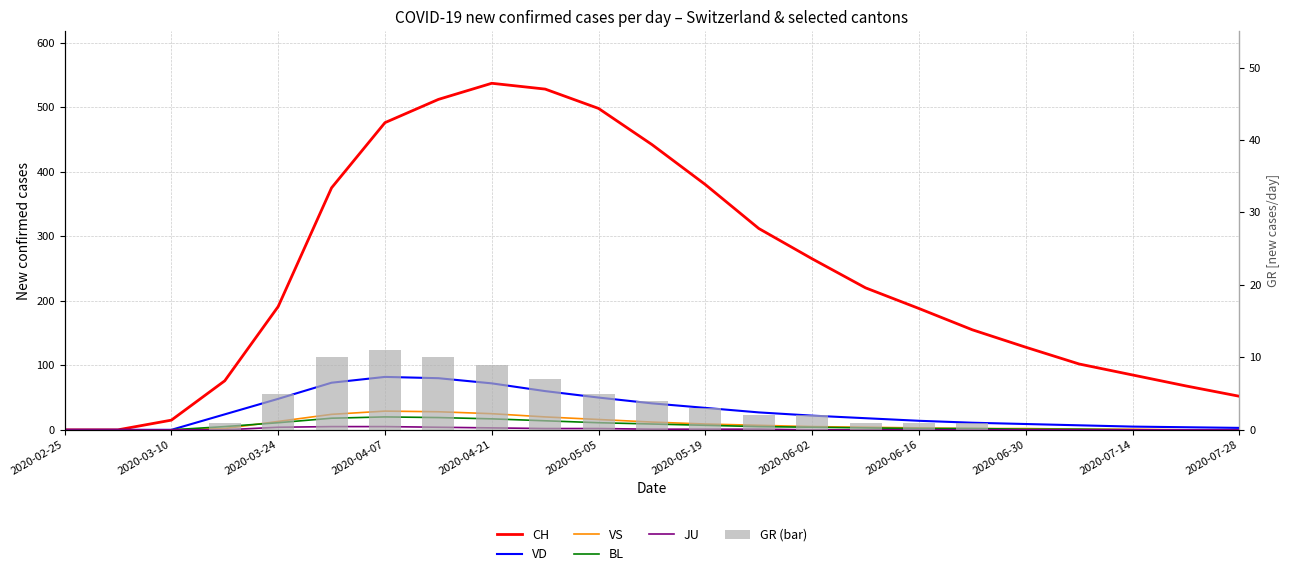

What position from the right is 21?

2